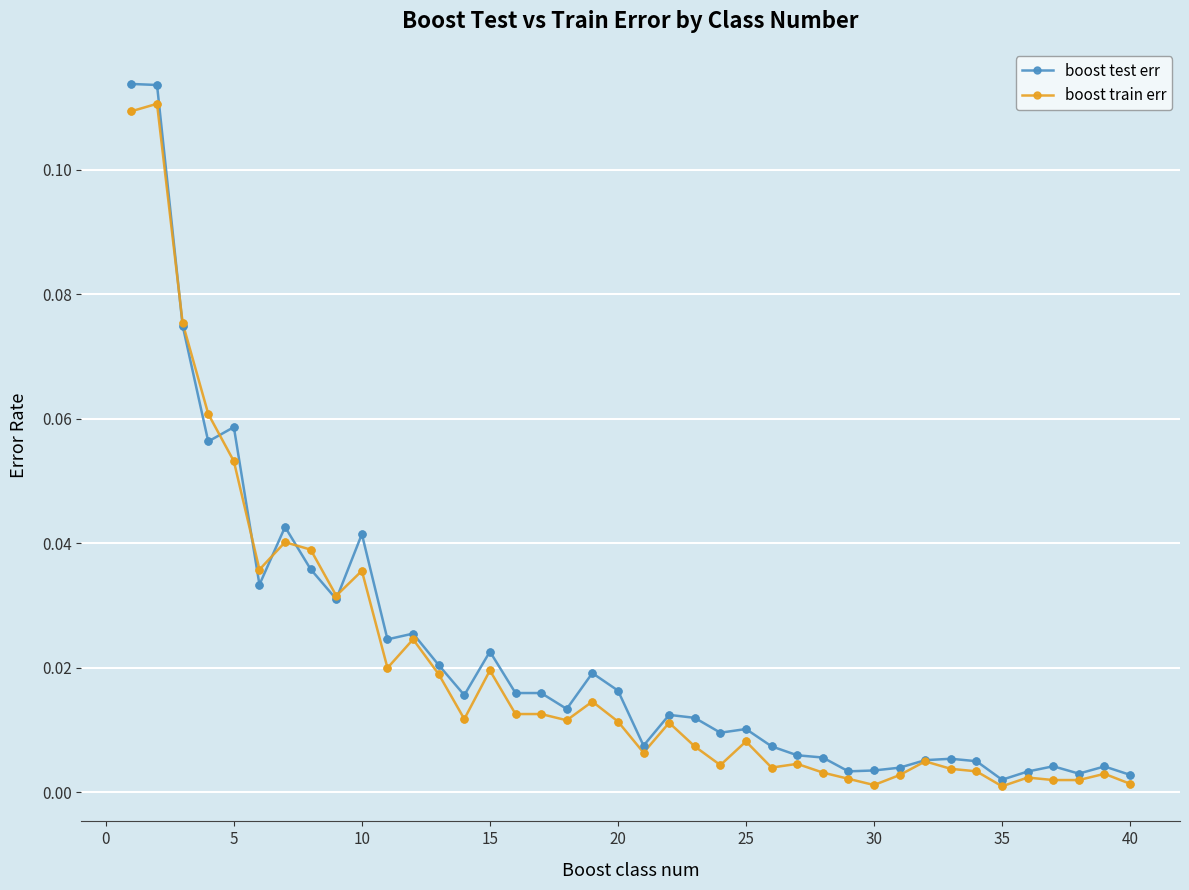

Which series has the widest spread of values?

boost test err